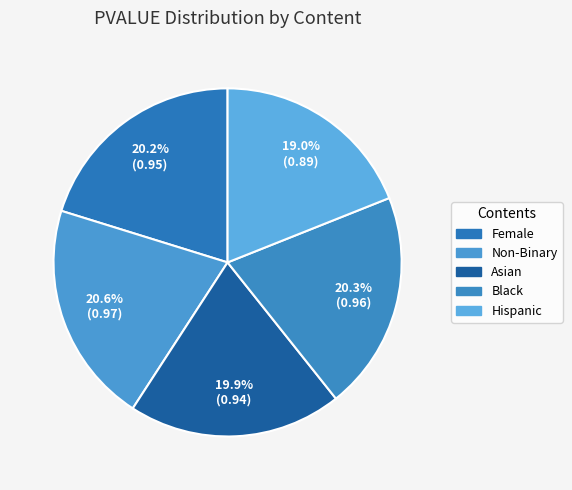

The Black slice represents 20% of the pie. True or false?

True